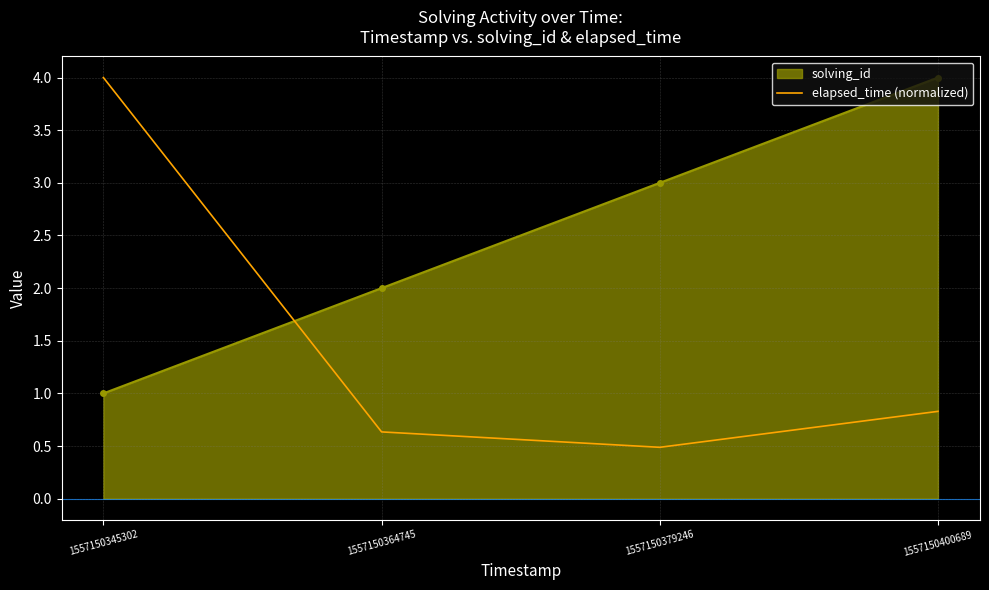

What is the maximum value shown in the chart?

4.0